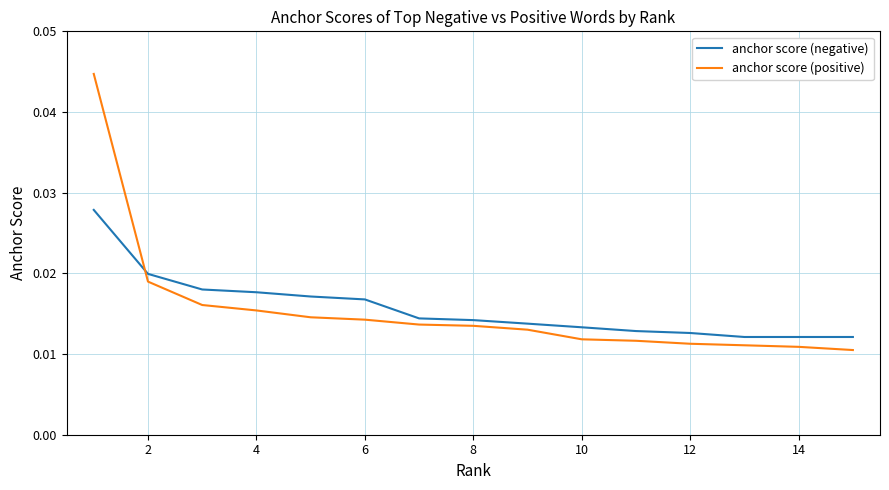

Rank the series by their maximum value, from highest to lowest.

anchor score (positive), anchor score (negative)